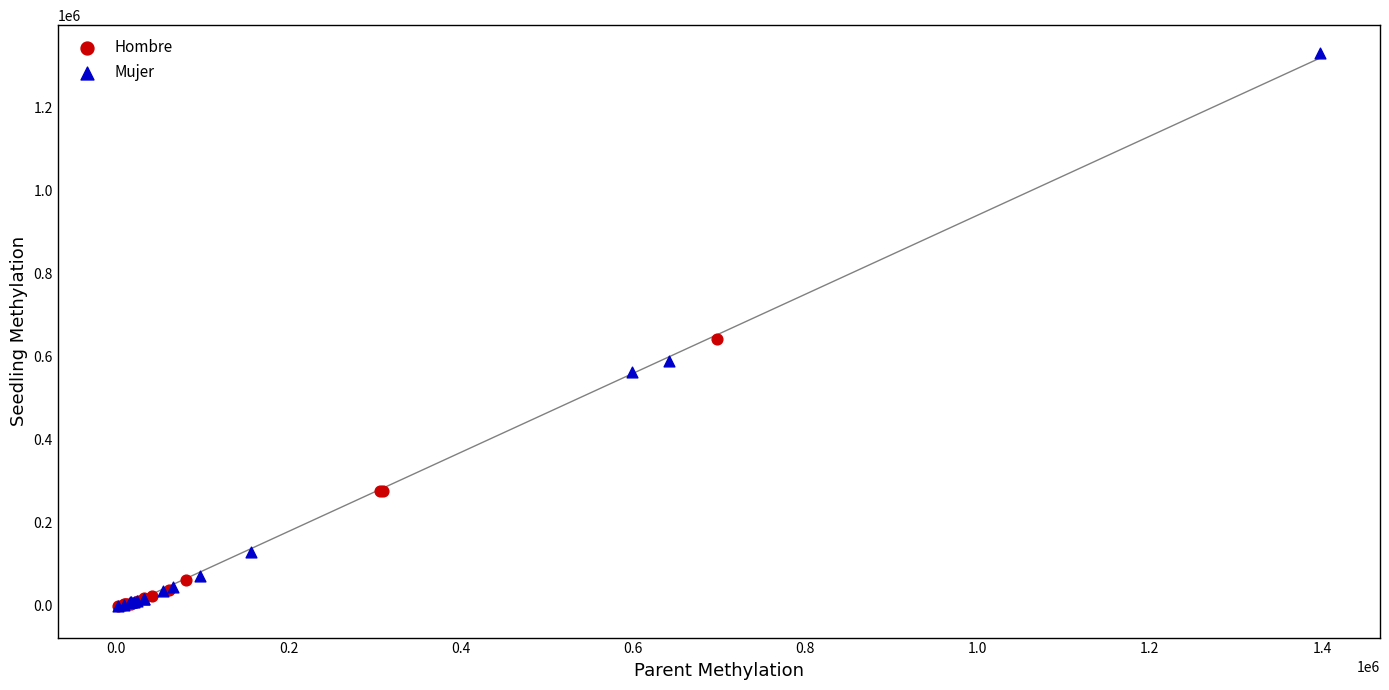

Which series has the largest Y range (max minus min)?

Mujer